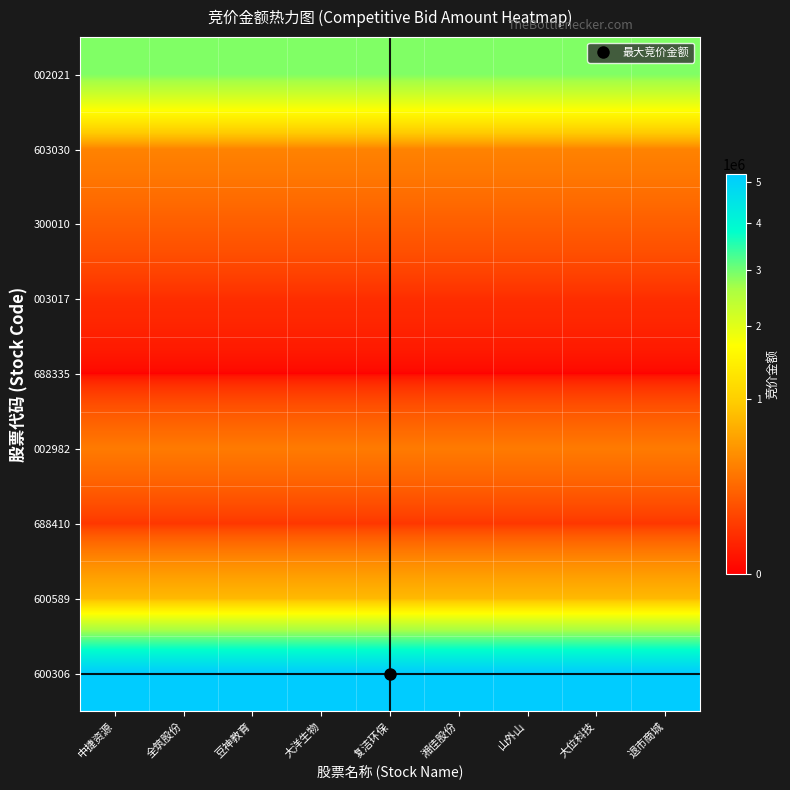

Reading left to right, what are all the values shown in this chart?

002021: 中捷资源=2915755	全筑股份=2915755	豆神教育=2915755	大洋生物=2915755	复洁环保=2915755	湘佳股份=2915755	山外山=2915755	大位科技=2915755	退市商城=2915755
603030: 中捷资源=395306	全筑股份=395306	豆神教育=395306	大洋生物=395306	复洁环保=395306	湘佳股份=395306	山外山=395306	大位科技=395306	退市商城=395306
300010: 中捷资源=204108	全筑股份=204108	豆神教育=204108	大洋生物=204108	复洁环保=204108	湘佳股份=204108	山外山=204108	大位科技=204108	退市商城=204108
003017: 中捷资源=48020	全筑股份=48020	豆神教育=48020	大洋生物=48020	复洁环保=48020	湘佳股份=48020	山外山=48020	大位科技=48020	退市商城=48020
688335: 中捷资源=0	全筑股份=0	豆神教育=0	大洋生物=0	复洁环保=0	湘佳股份=0	山外山=0	大位科技=0	退市商城=0
002982: 中捷资源=345215	全筑股份=345215	豆神教育=345215	大洋生物=345215	复洁环保=345215	湘佳股份=345215	山外山=345215	大位科技=345215	退市商城=345215
688410: 中捷资源=71176	全筑股份=71176	豆神教育=71176	大洋生物=71176	复洁环保=71176	湘佳股份=71176	山外山=71176	大位科技=71176	退市商城=71176
600589: 中捷资源=793728	全筑股份=793728	豆神教育=793728	大洋生物=793728	复洁环保=793728	湘佳股份=793728	山外山=793728	大位科技=793728	退市商城=793728
600306: 中捷资源=5198646	全筑股份=5198646	豆神教育=5198646	大洋生物=5198646	复洁环保=5198646	湘佳股份=5198646	山外山=5198646	大位科技=5198646	退市商城=5198646